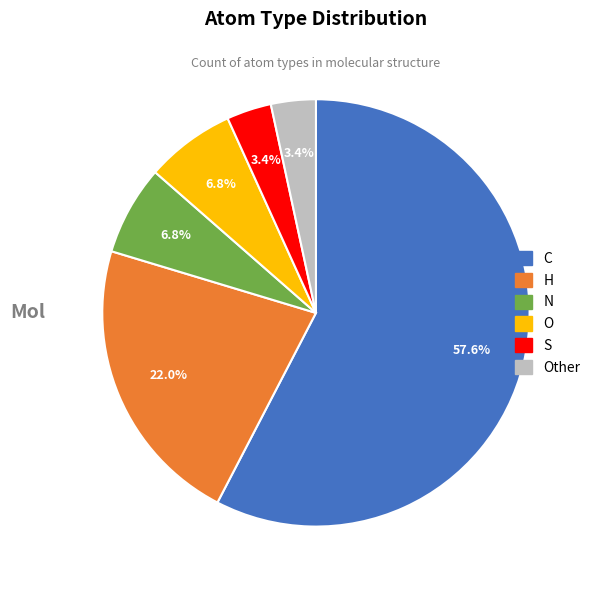

What is the total percentage of O and H?

28.8%